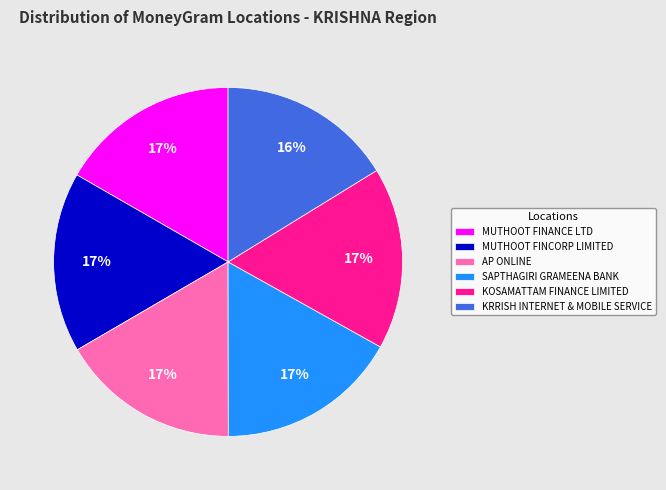

Is it true that SAPTHAGIRI GRAMEENA BANK is 10% of the pie?

False